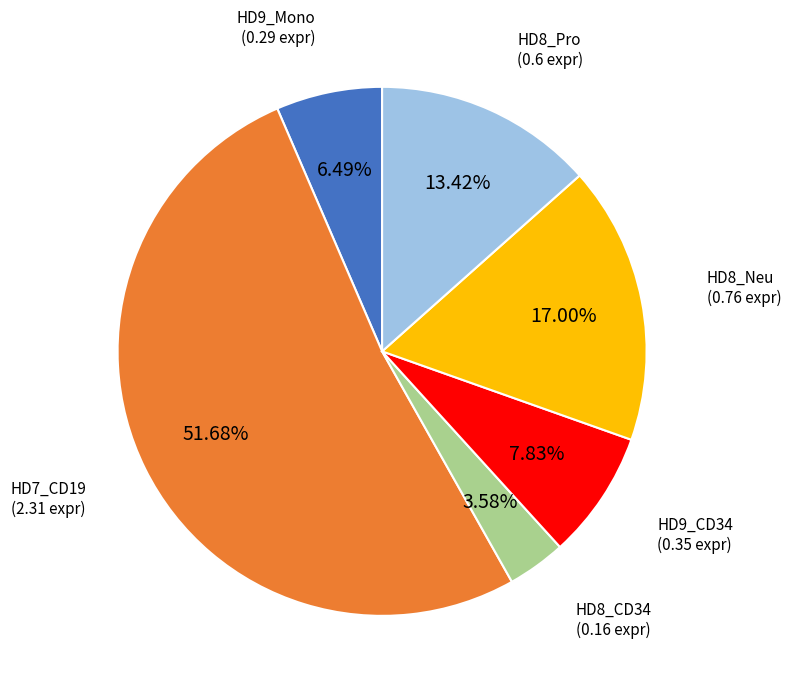

Does any single category account for the majority?

Yes